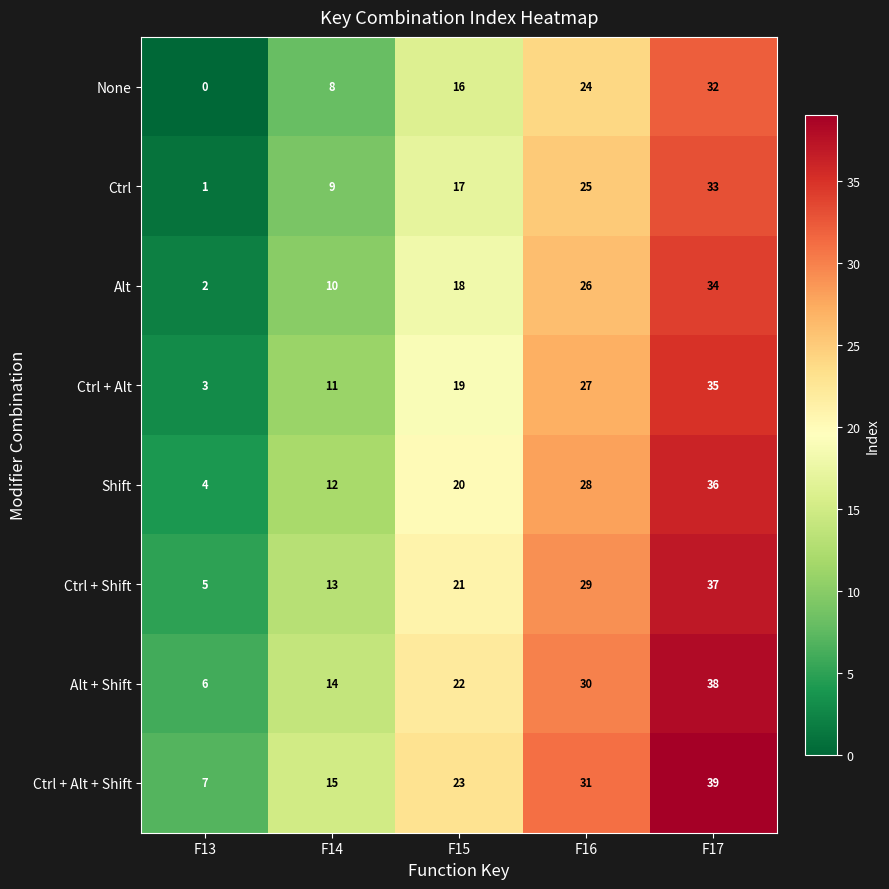

Where is Ctrl + Alt + Shift nearest to the value 23?

F15